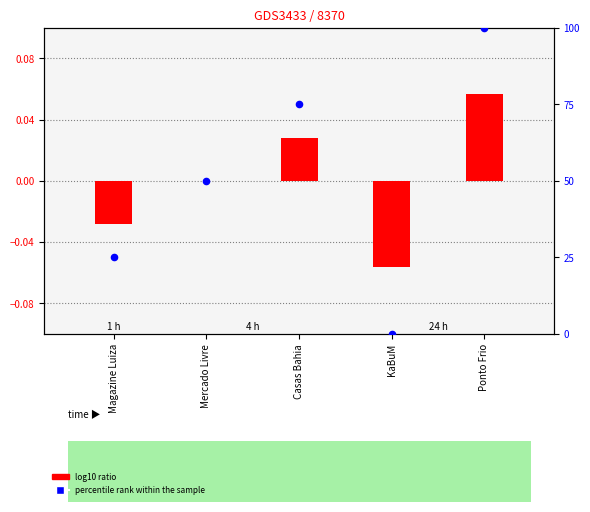

Which series has the largest total across all categories?

percentile rank within the sample